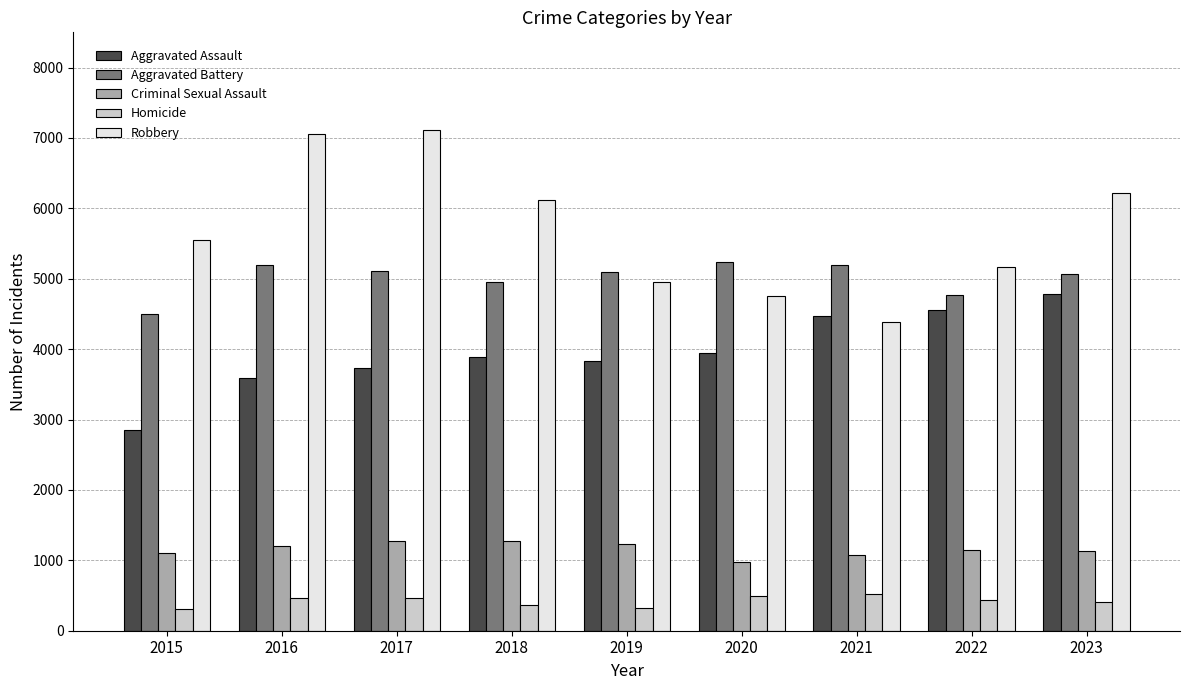

List the series in order of their peak value, lowest first.

Homicide, Criminal Sexual Assault, Aggravated Assault, Aggravated Battery, Robbery